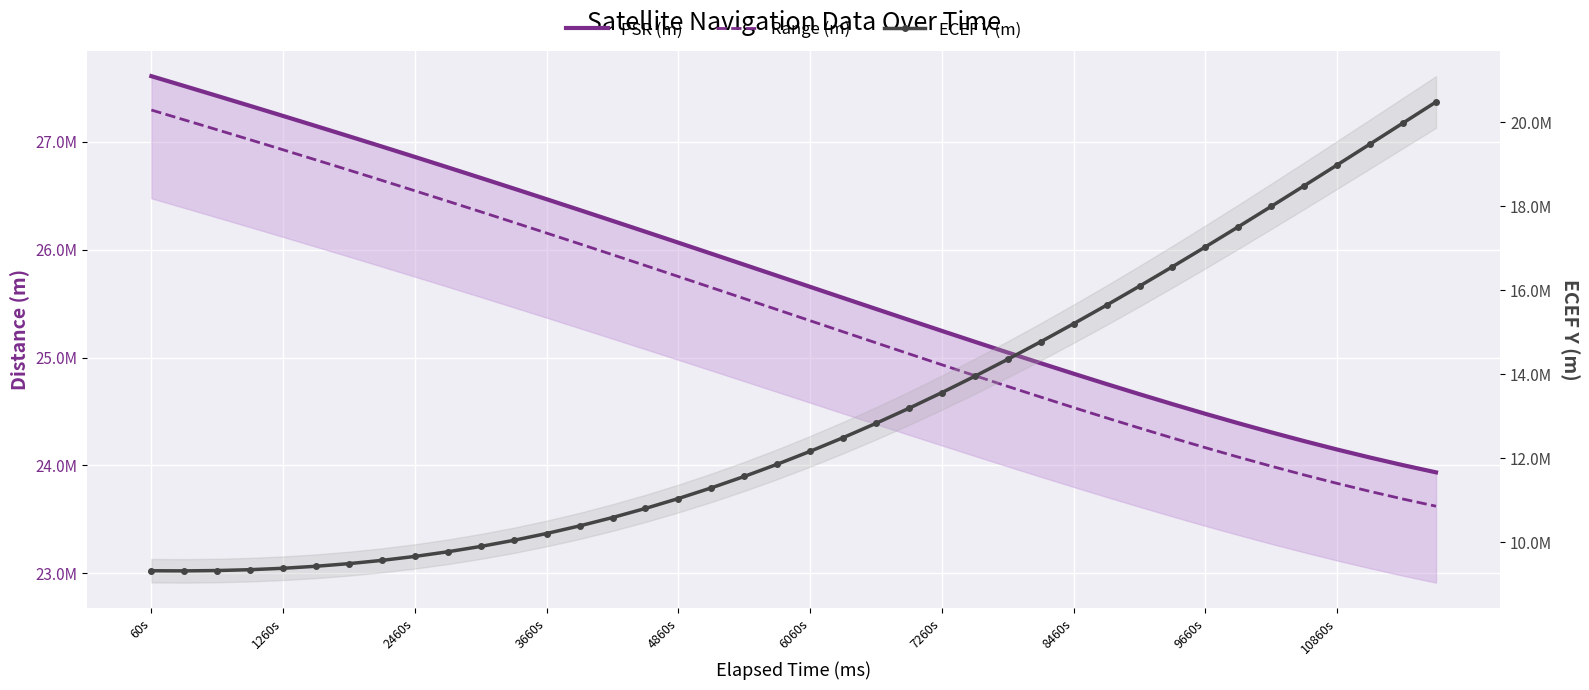

How many lines are shown in the chart?

3